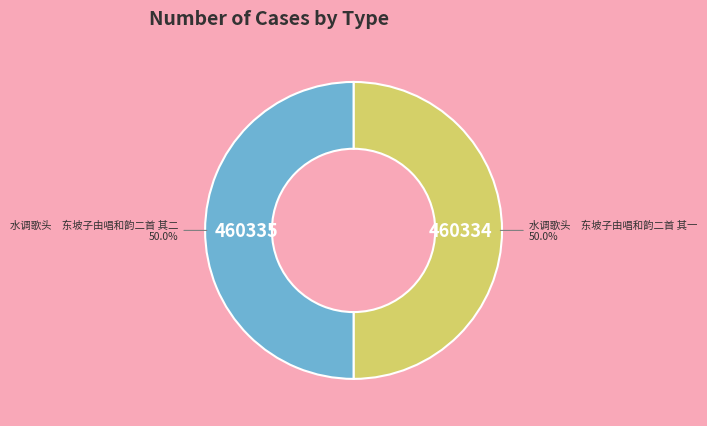

Approximately how many times larger is the value at 水调歌头 东坡子由唱和韵二首 其一 compared to 水调歌头 东坡子由唱和韵二首 其二?

1.0